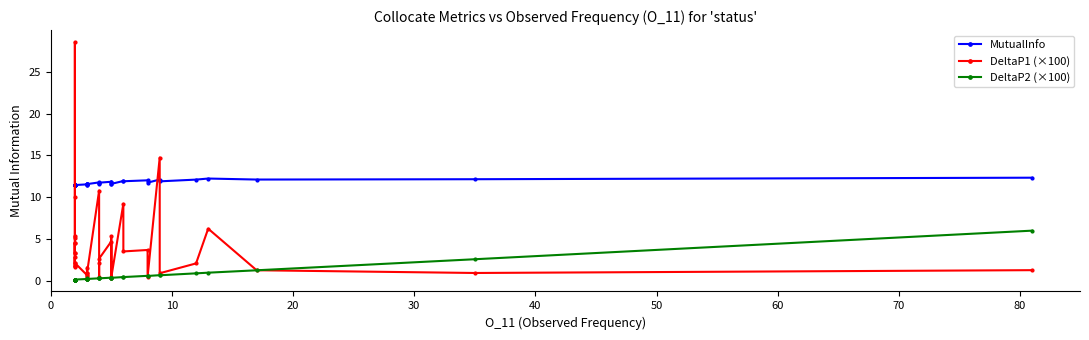

True or false: DeltaP2 (×100) and MutualInfo intersect in this chart.

False